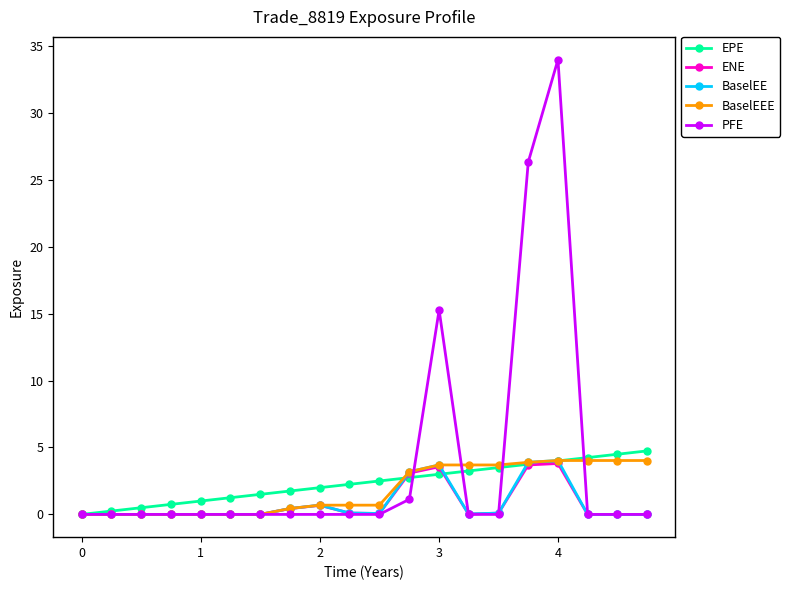

After their last crossing, which series has the higher values: EPE or ENE?

EPE